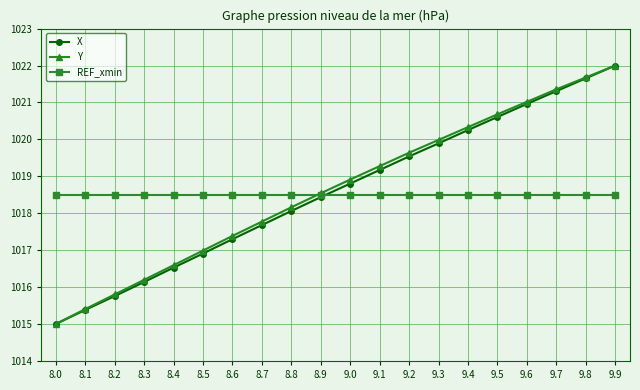

At which category is the sum across all series the highest?

9.9